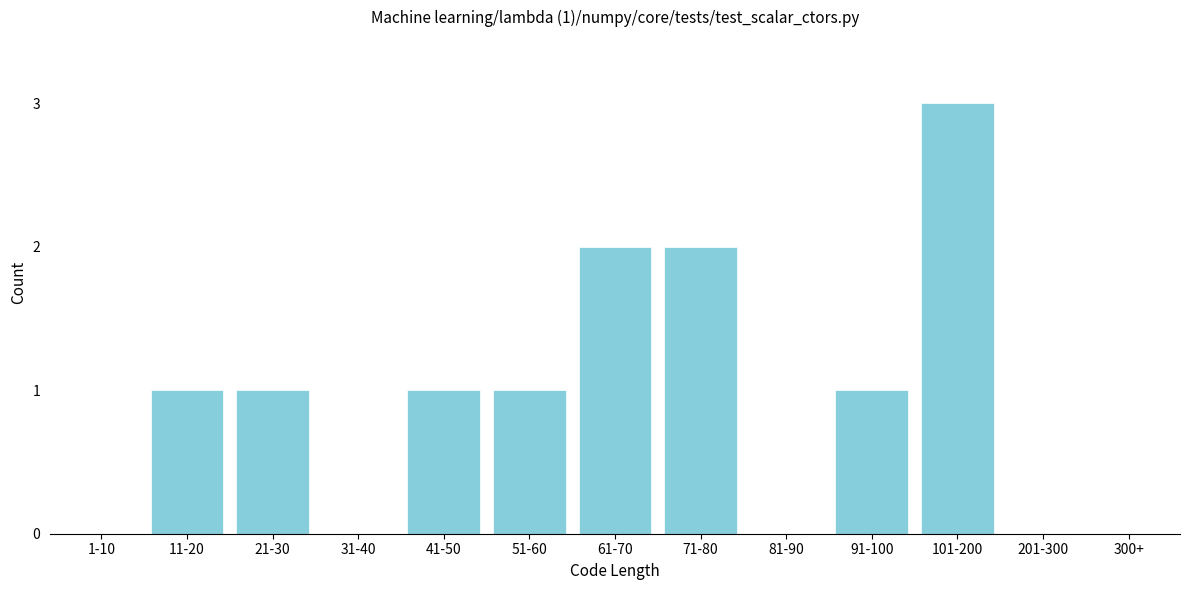

Reading right to left, extract all data points from this chart.

300+=0	201-300=0	101-200=3	91-100=1	81-90=0	71-80=2	61-70=2	51-60=1	41-50=1	31-40=0	21-30=1	11-20=1	1-10=0